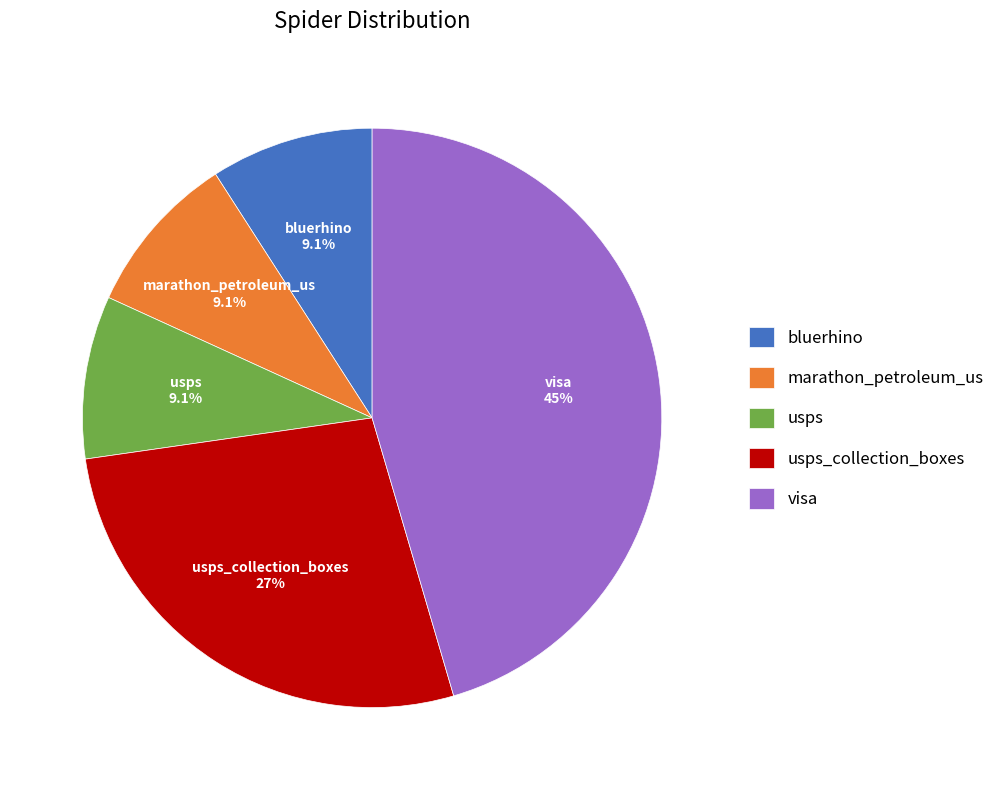

What percentage is the marathon_petroleum_us slice, to the nearest percent?

9%